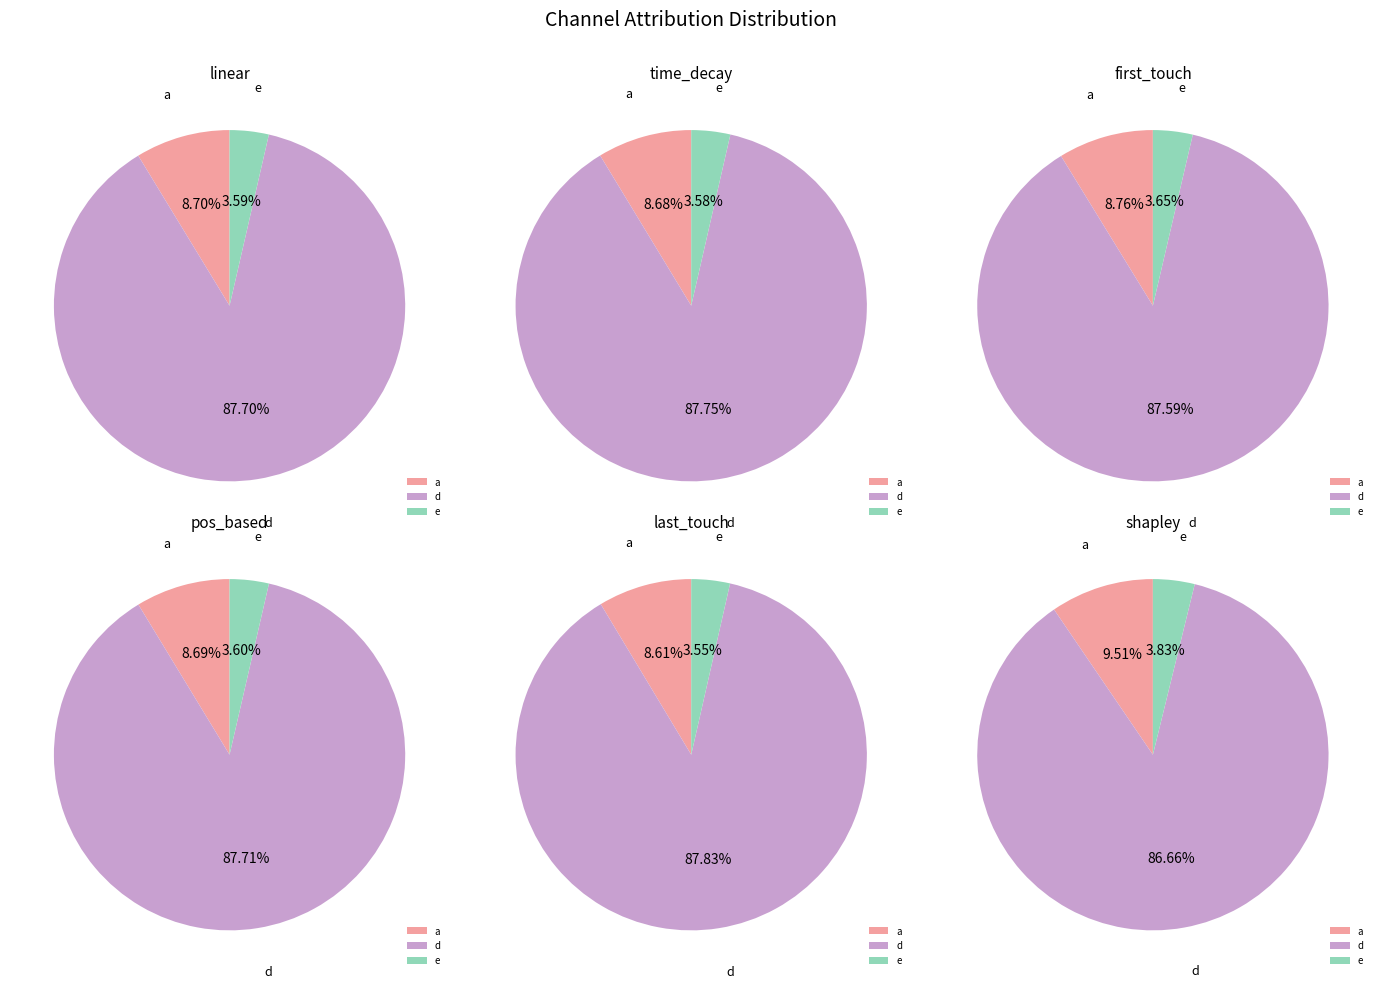

Is it true that e is 4% of the pie?

True